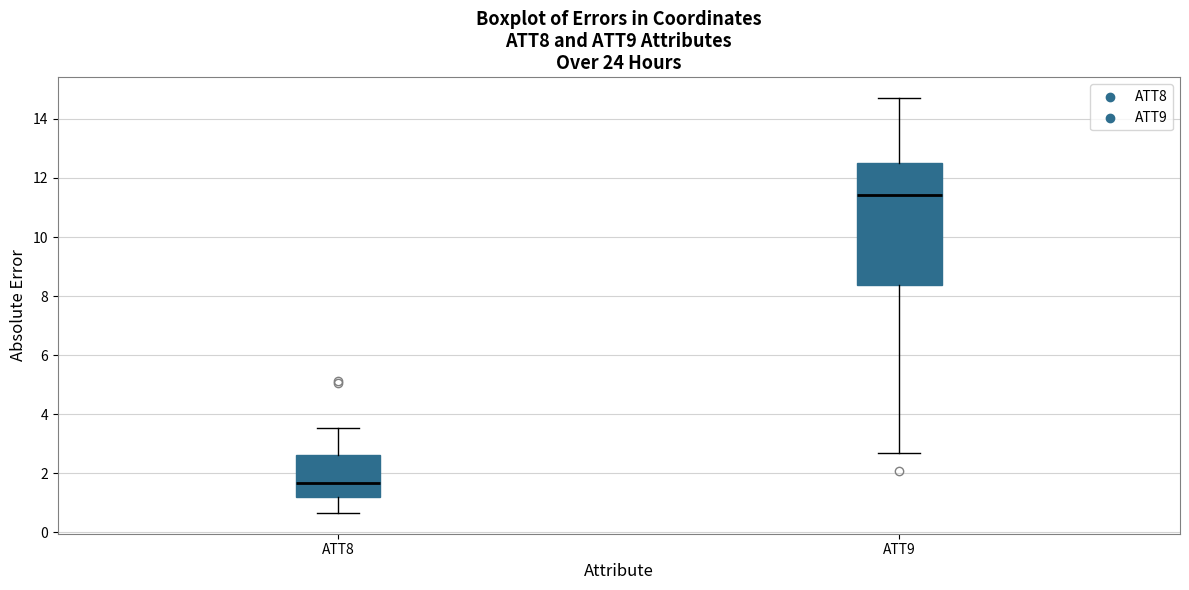

Which box's median line is the lowest?

ATT8